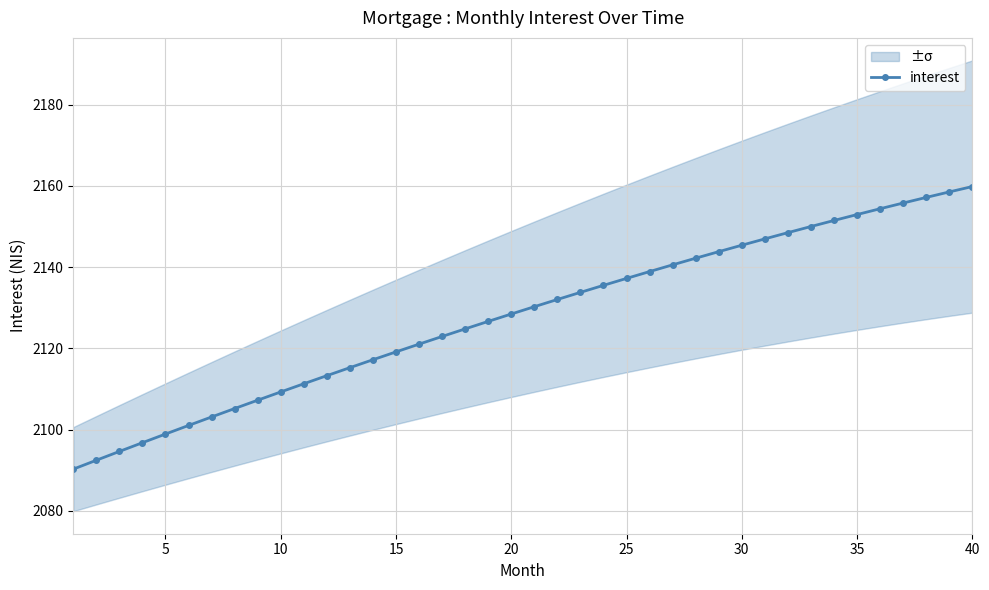

What is the average value?

2127.9